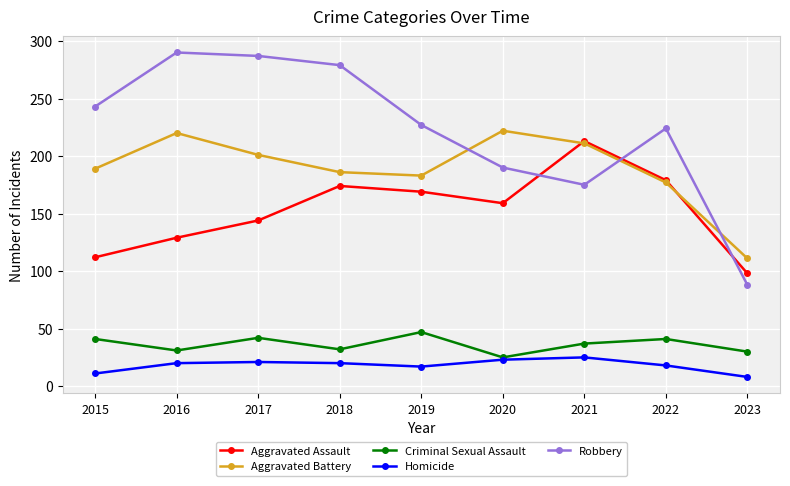

The Robbery series shows 301 at 2021. True or false?

False